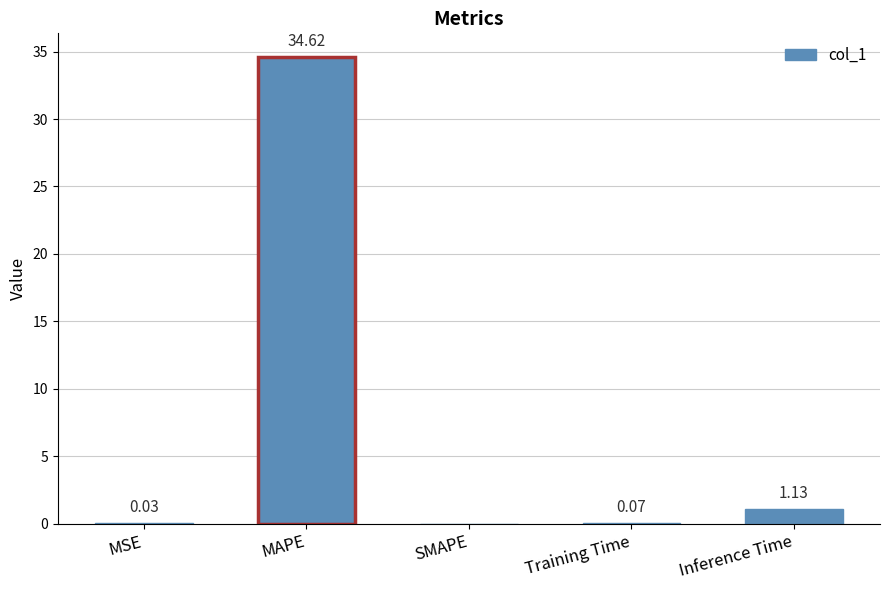

What is the approximate value at MAPE?

34.6